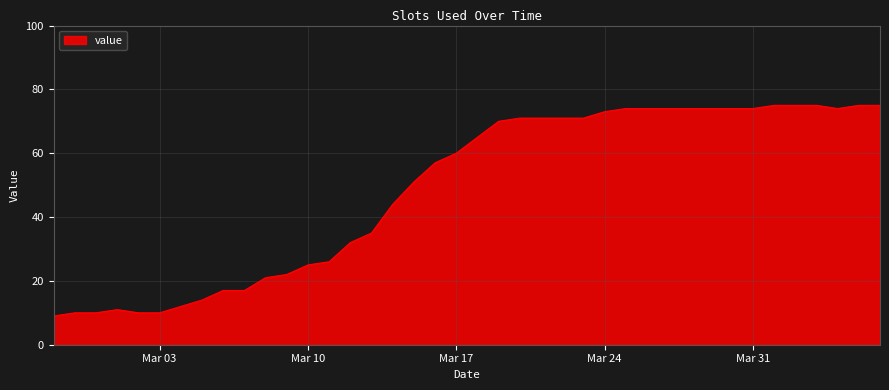

What is the greatest value displayed?

75